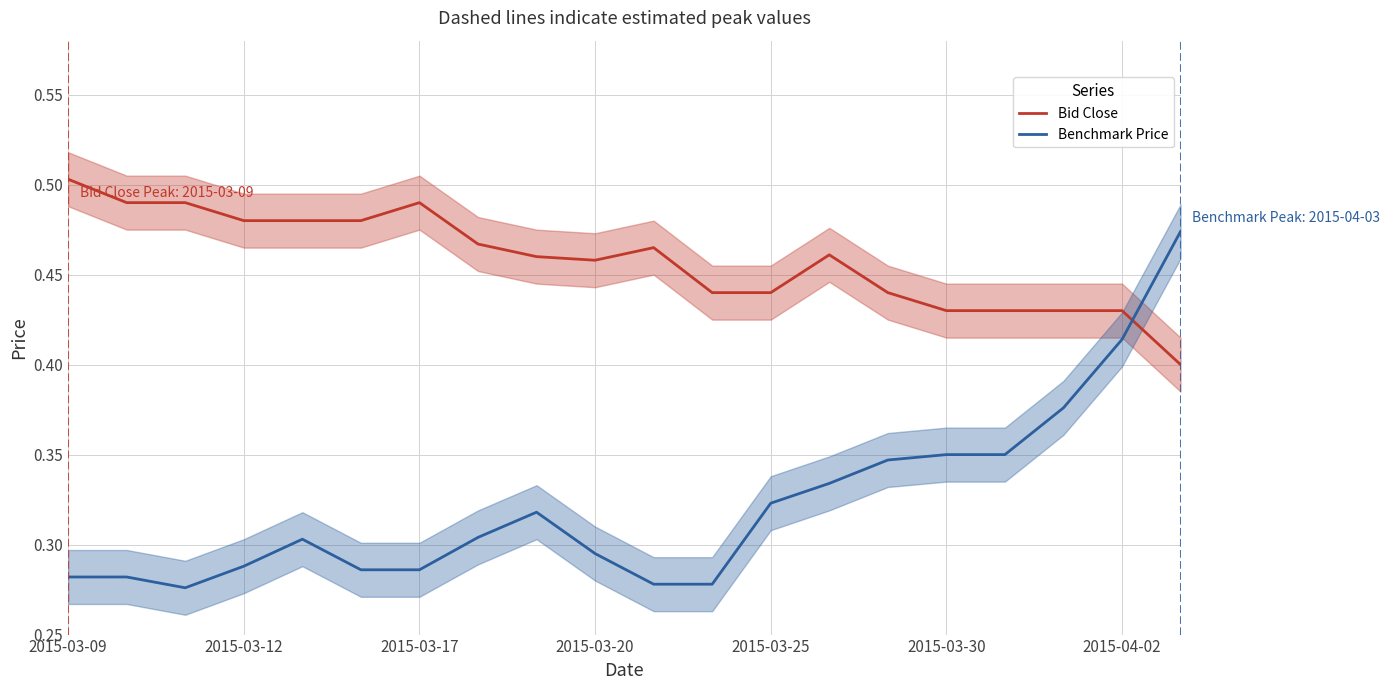

The Benchmark Price series shows 0.2 at 2015-03-12. True or false?

False